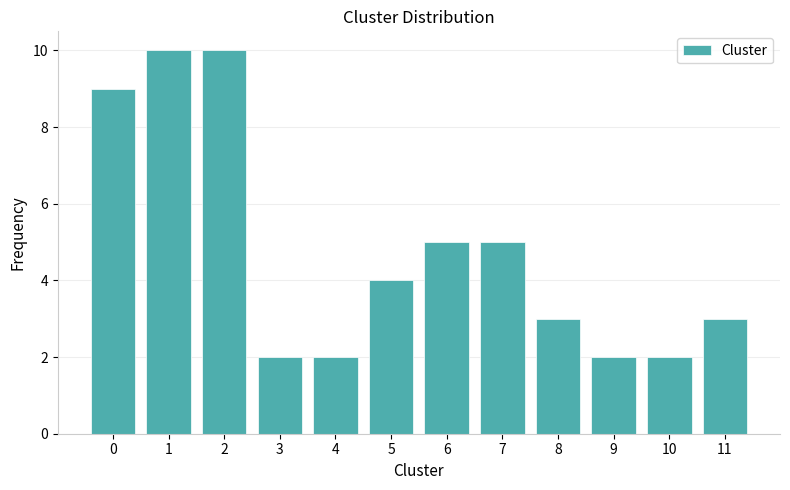

Reading right to left, extract all data points from this chart.

3	2	2	3	5	5	4	2	2	10	10	9